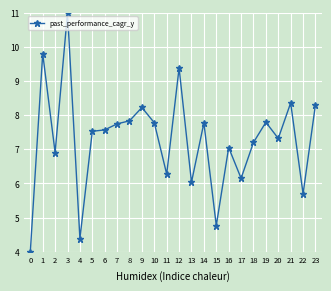

At which category does the data reach its first local valley?

2